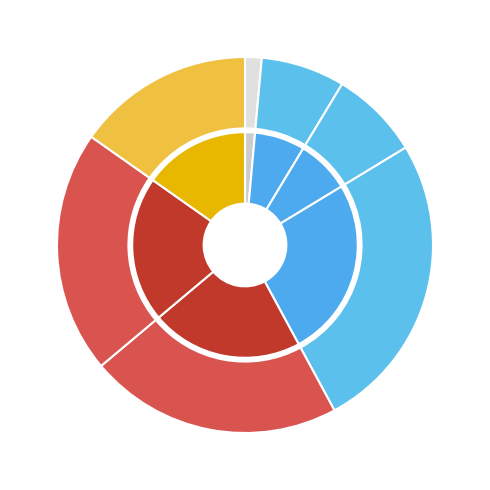

Is there any slice that represents more than half of the pie?

No